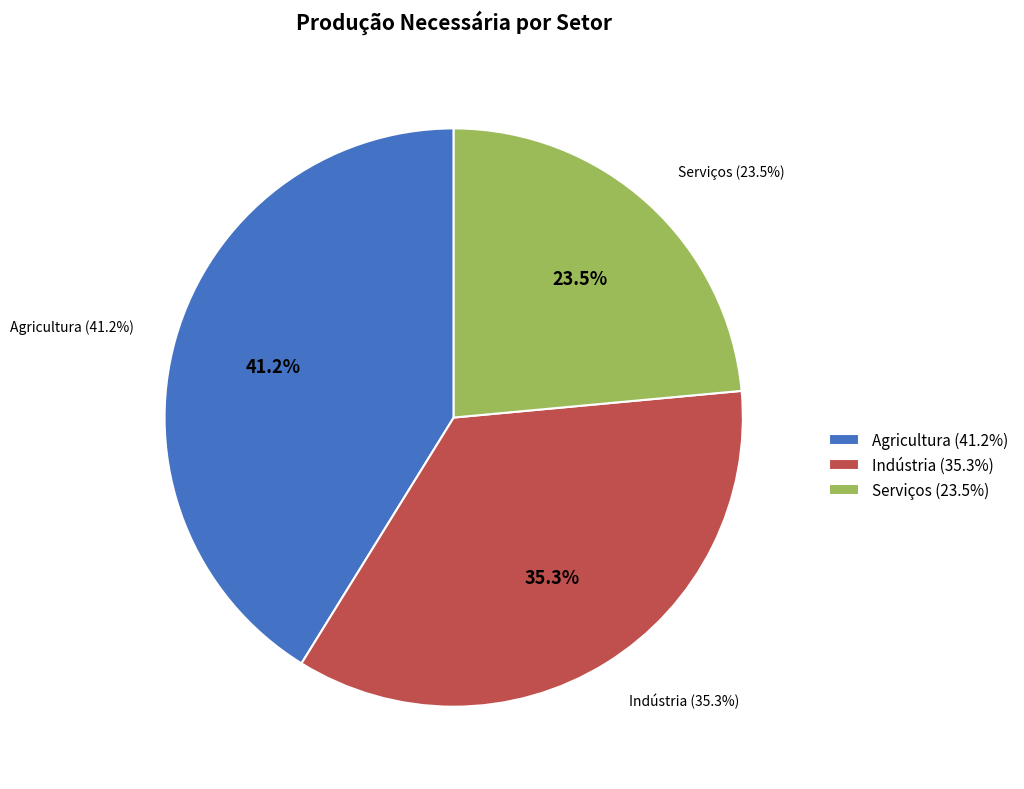

What is the largest slice in the pie chart?

Agricultura